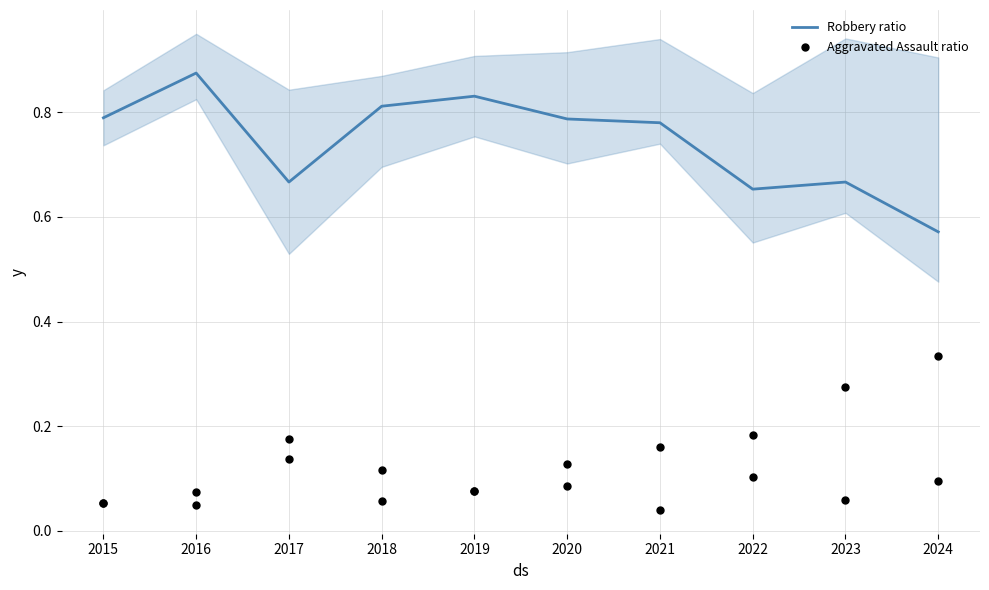

What are all the series names shown in the legend?

Robbery ratio, Aggravated Assault ratio